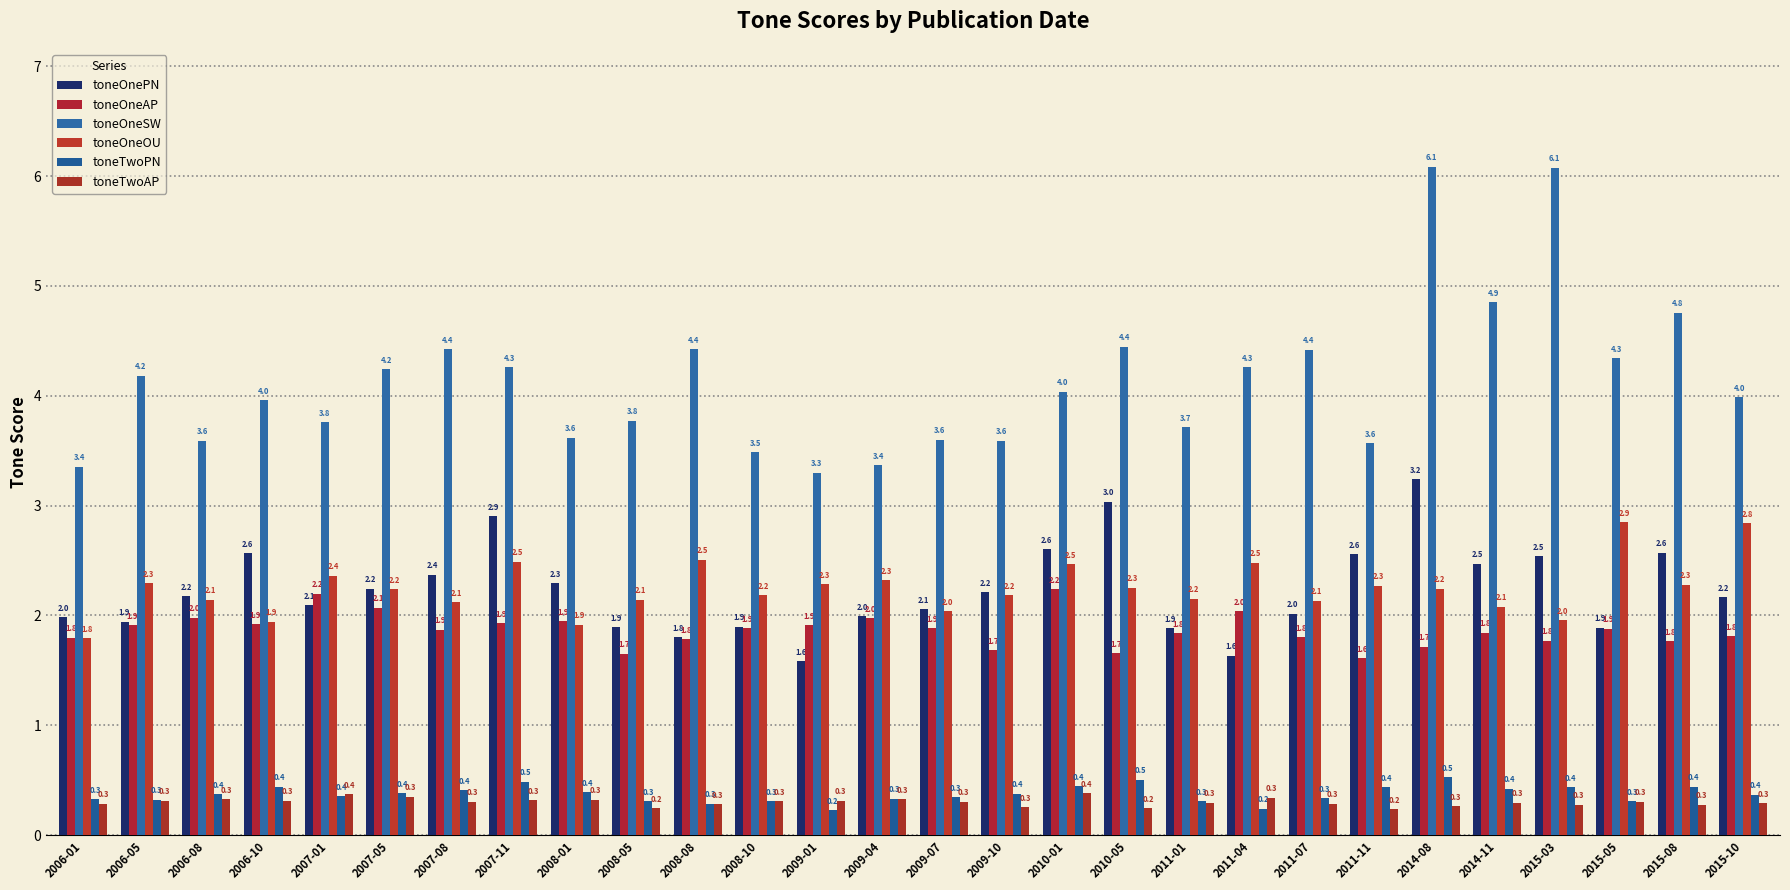

What is the difference between the second highest and minimum values in the toneOnePN series?

1.5